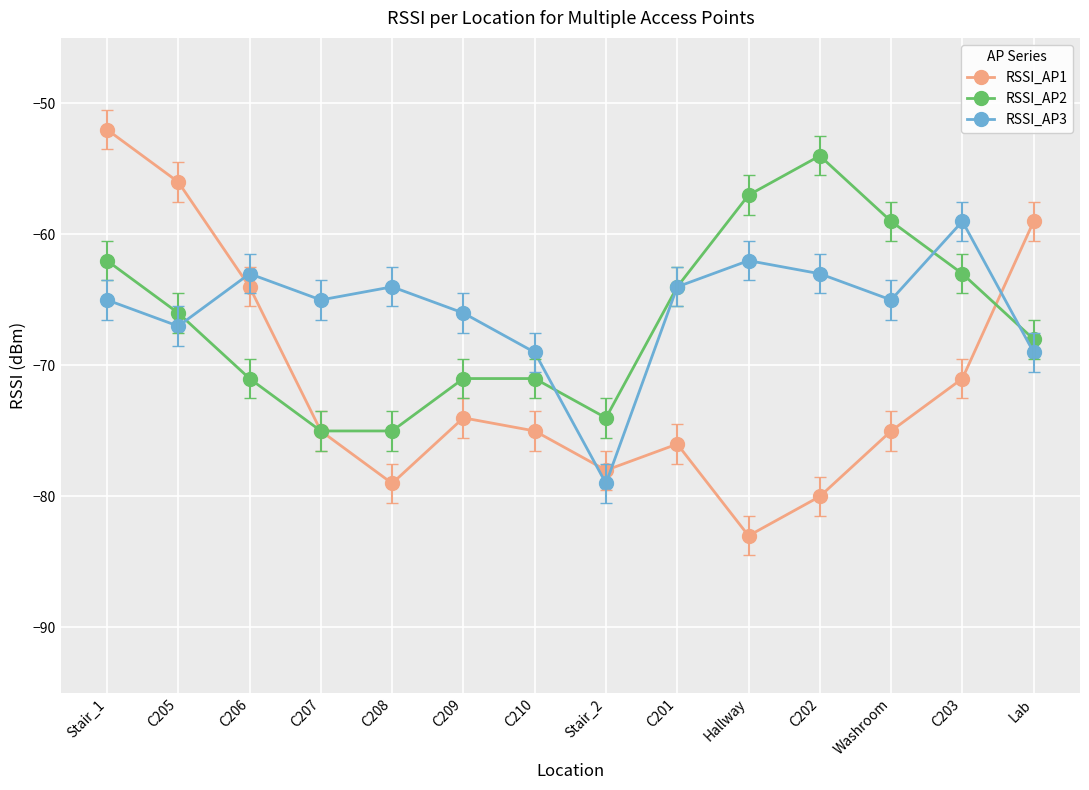

What is the total value across all series at C203?

-193